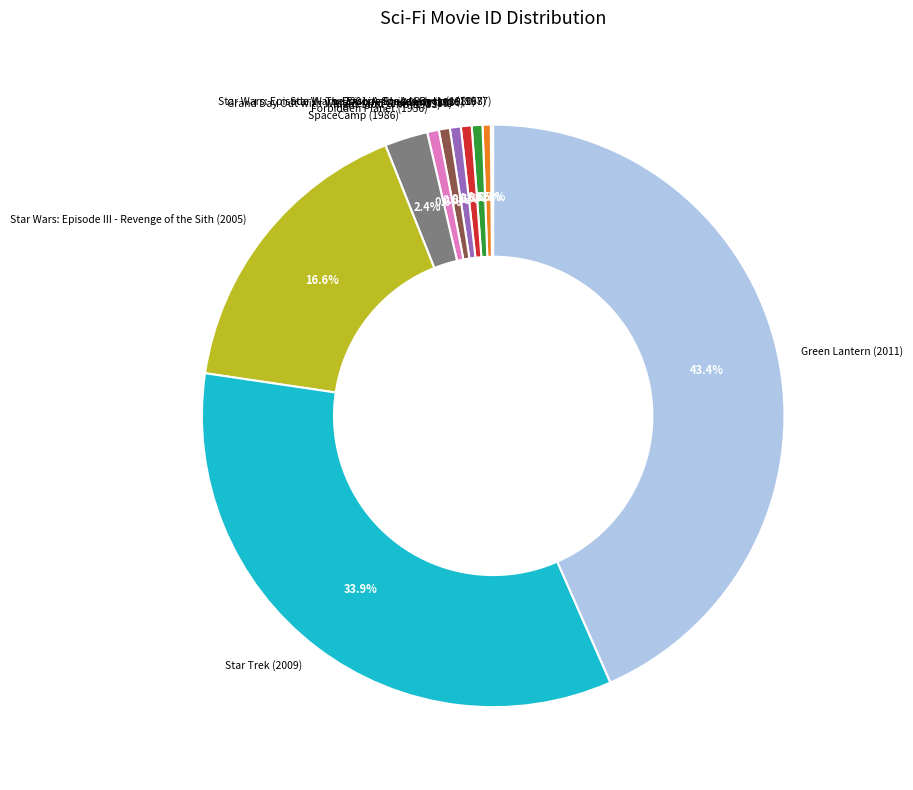

What is the largest slice in the pie chart?

Green Lantern (2011)